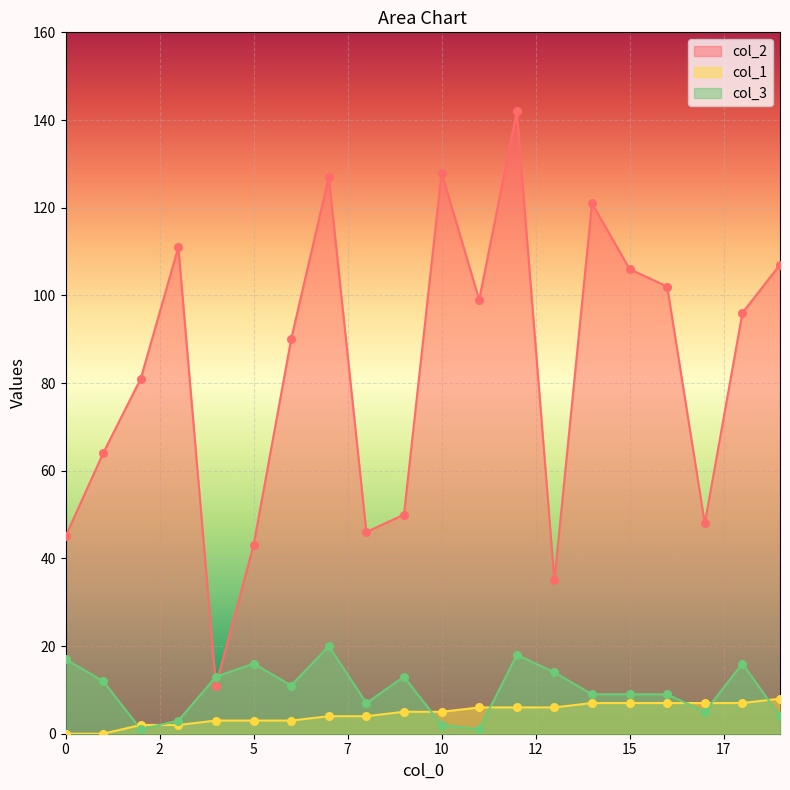

Which series has the widest spread of Y values?

col_2